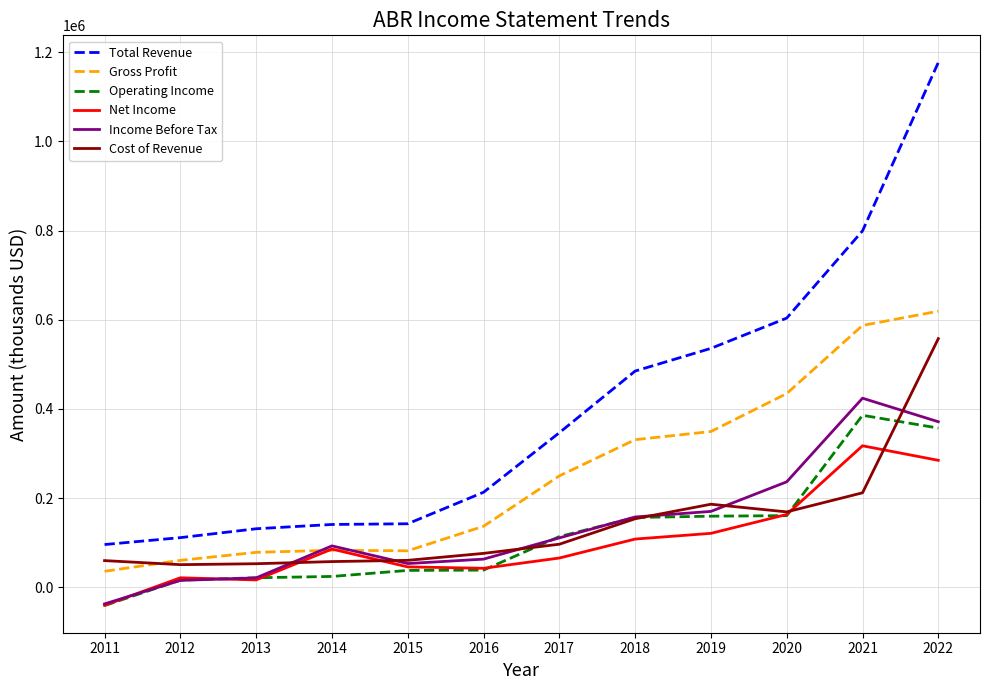

What is the maximum value for Income Before Tax?

424100